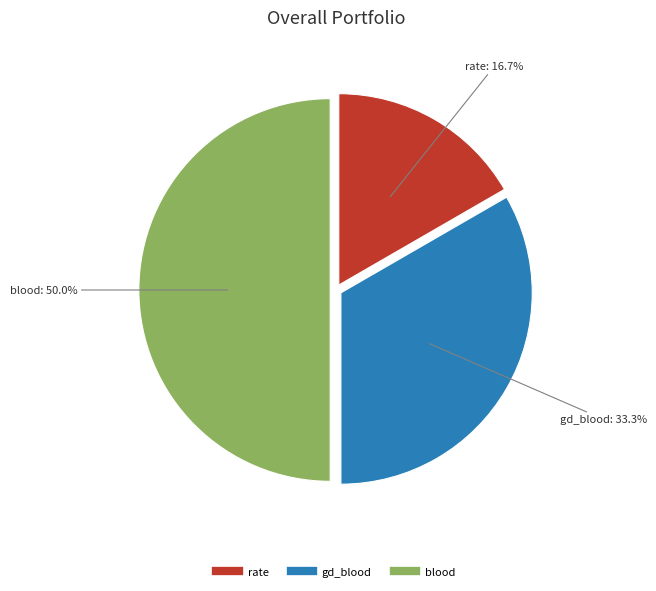

Is gd_blood the majority of the pie?

No